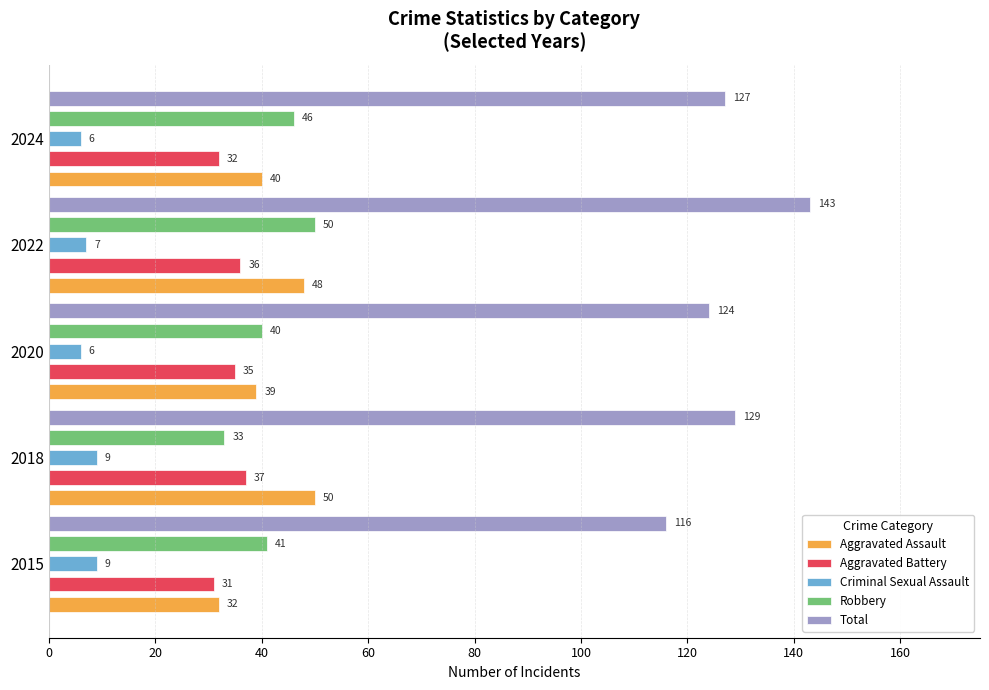

Which series has the widest spread of values?

Total